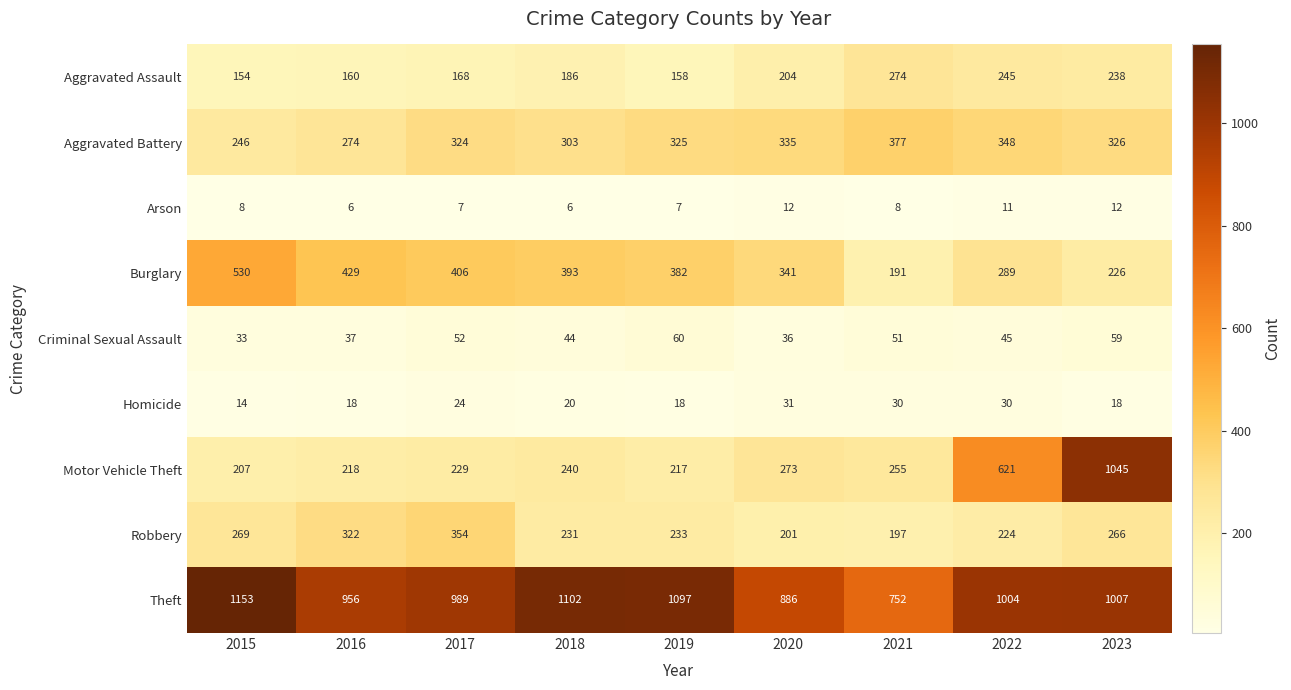

True or false: Theft has a value of 1102 at 2018.

True